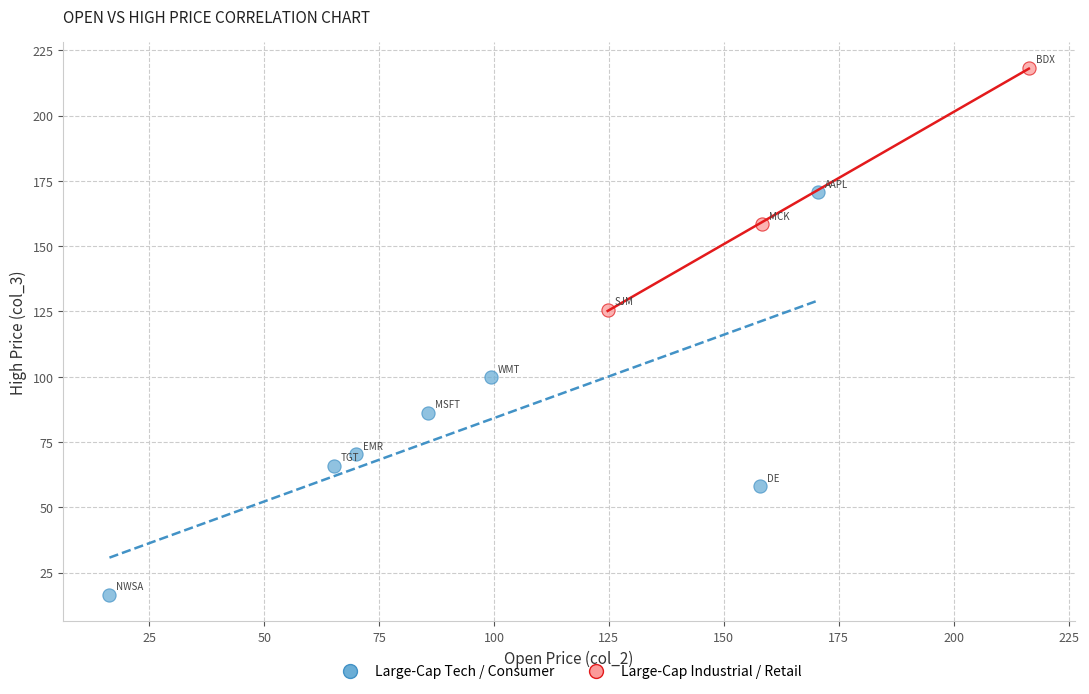

Which series has the widest spread of Y values?

Large-Cap Tech / Consumer